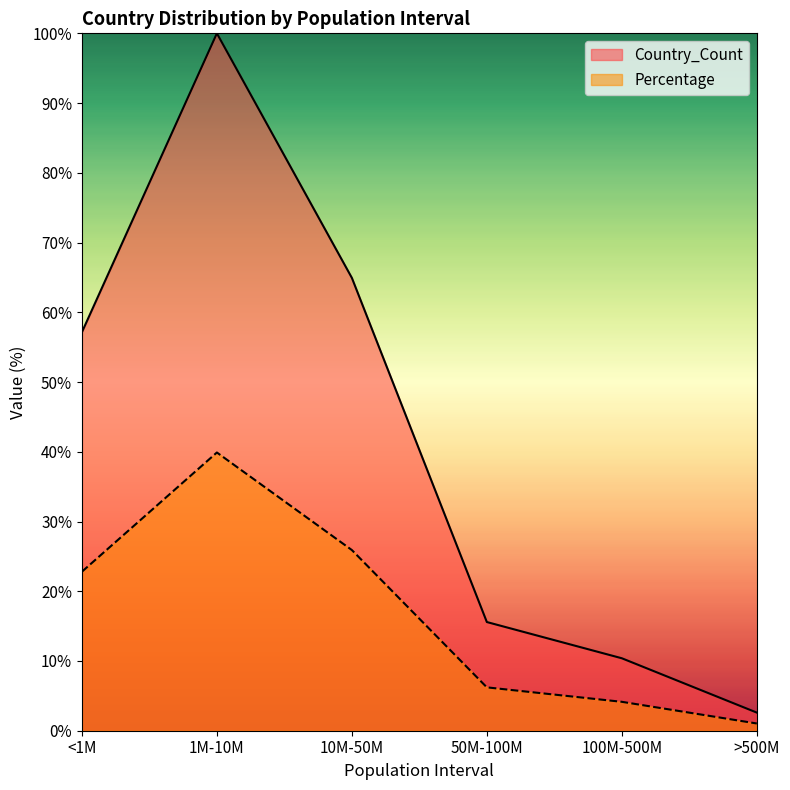

Rank the categories by Country_Count value from highest to lowest.

1M-10M, 10M-50M, <1M, 50M-100M, 100M-500M, >500M